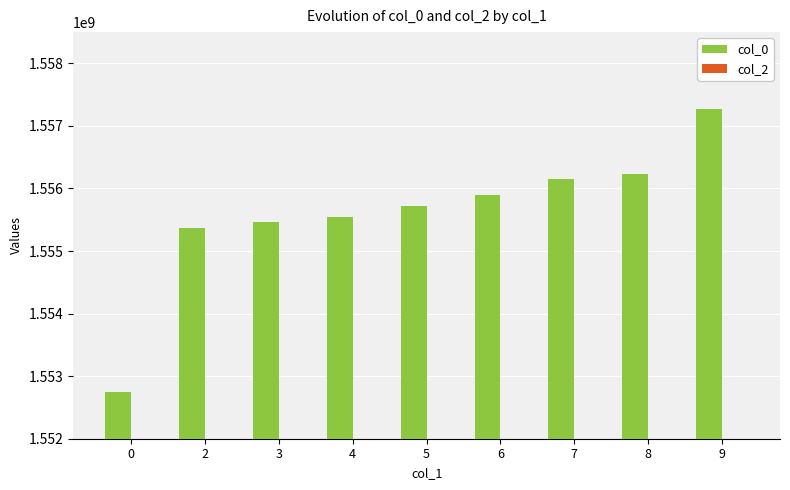

Is it true that the value at 6 is 2166465729?

False